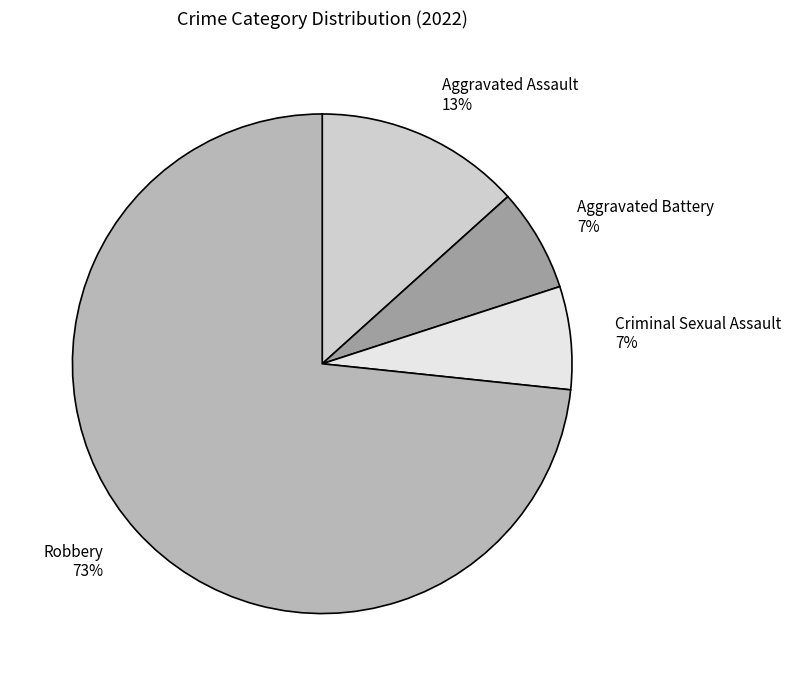

To the nearest percent, what is the average slice percentage?

25%